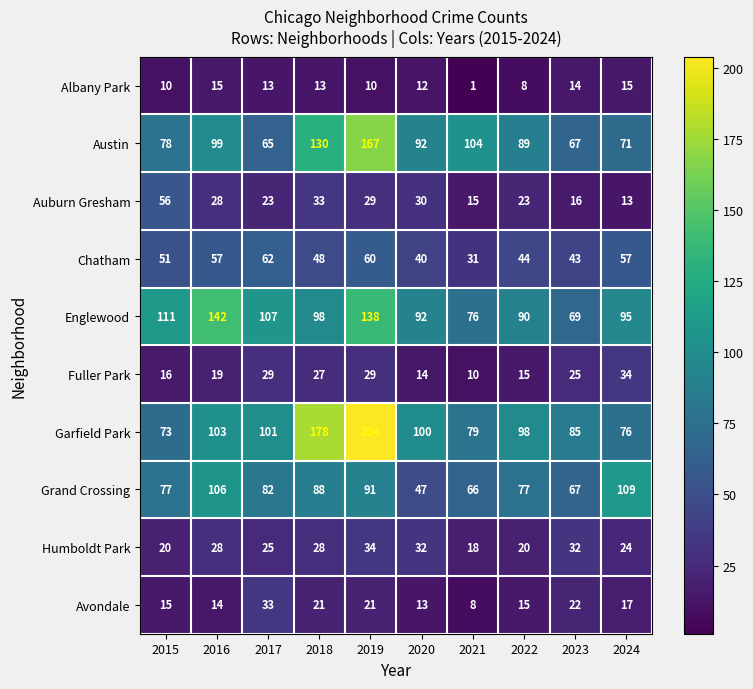

Is it true that Garfield Park equals 204 at 2019?

True